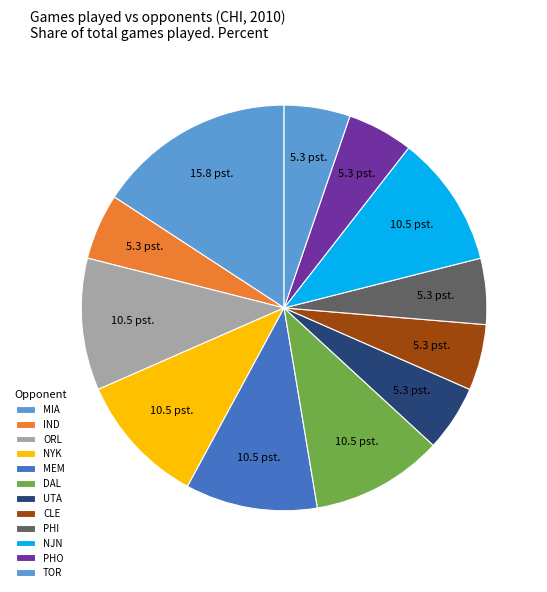

How many segments does this pie chart have?

12